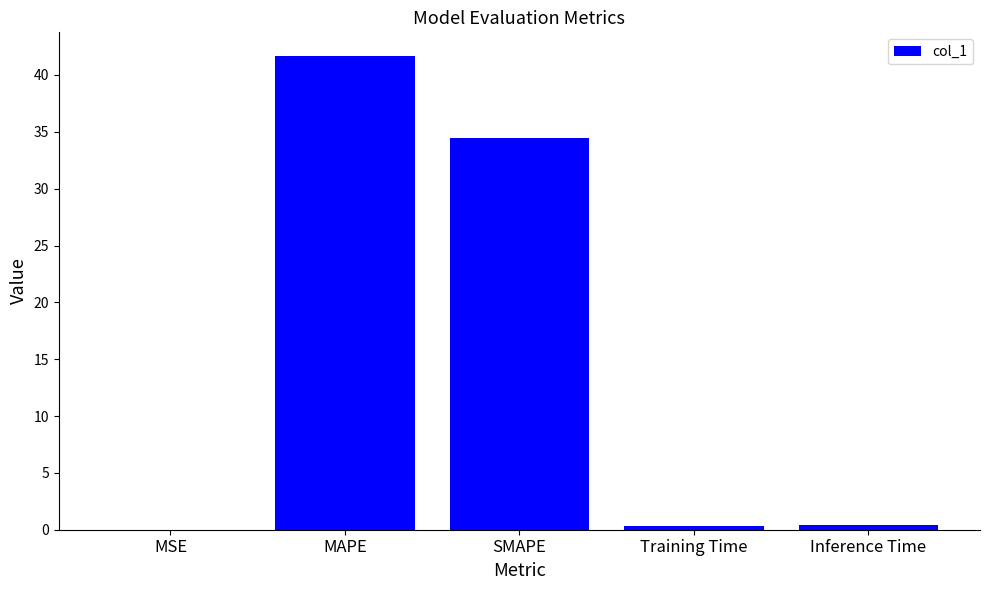

Where is the data nearest to the value 20?

SMAPE